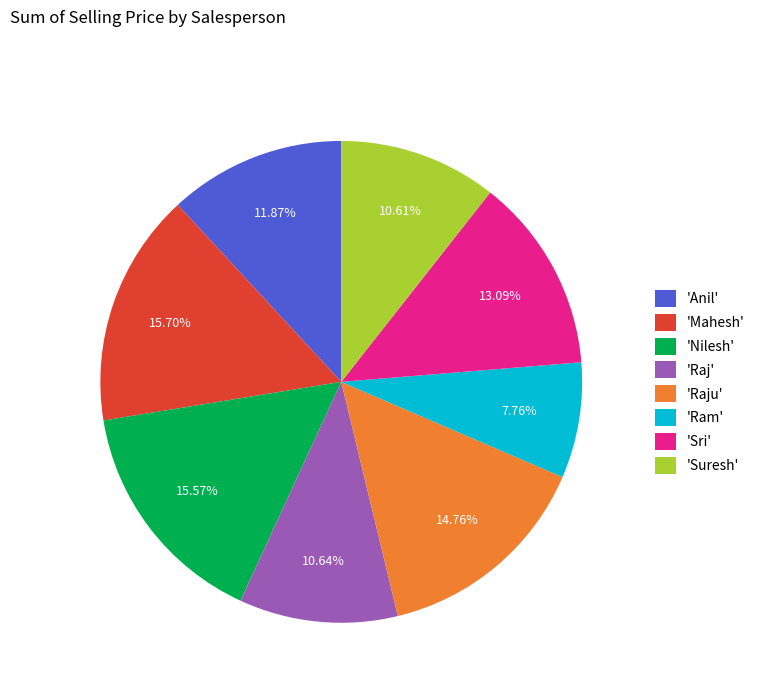

Does 'Sri' account for over 50% of the chart?

No